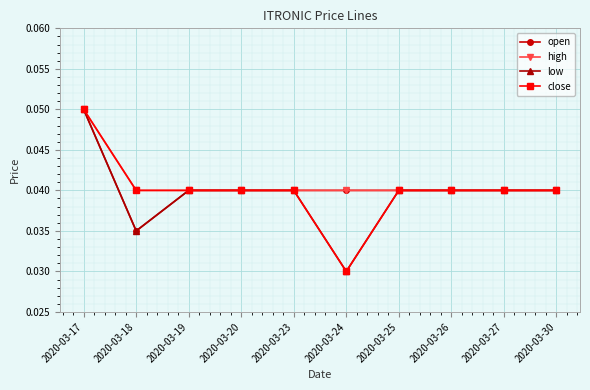

At which category does open reach its first local valley?

2020-03-18